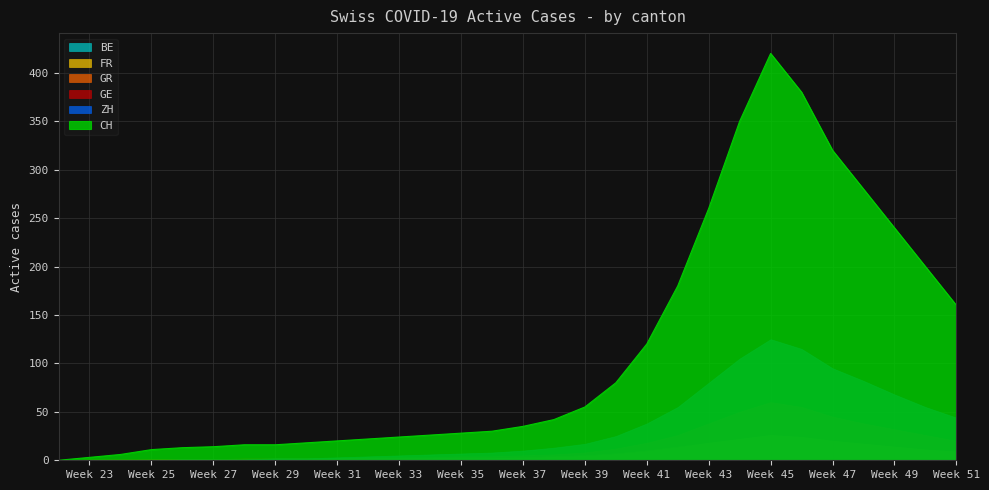

What is the difference between the highest and lowest values at 2020-09-28?

53